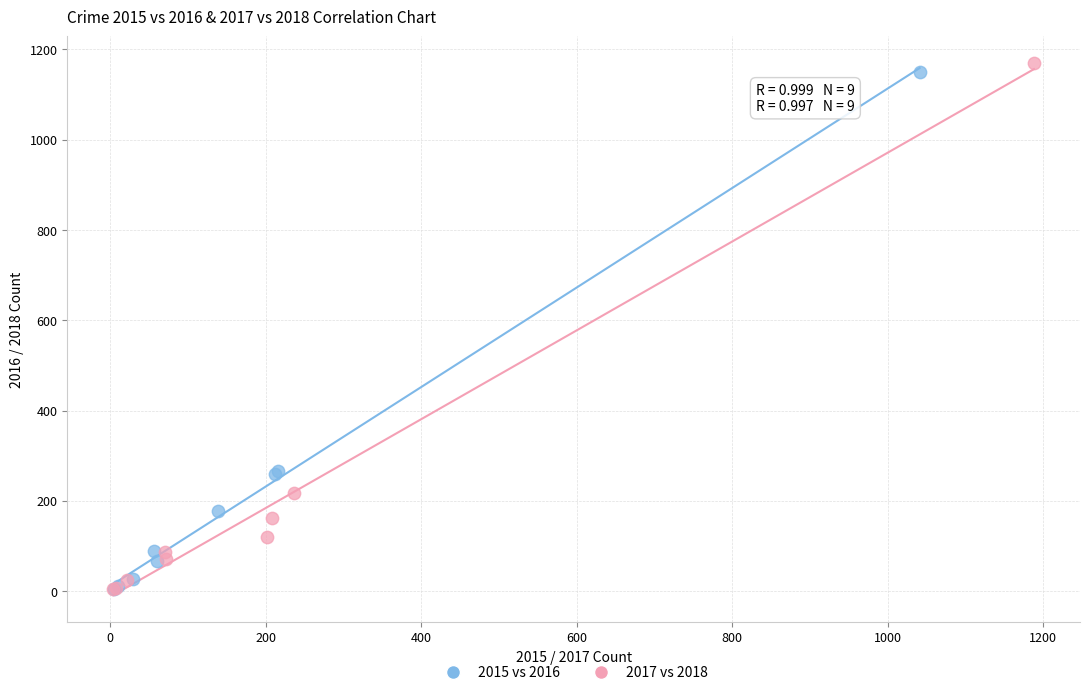

What are all the series names shown in the legend?

2015 vs 2016, 2017 vs 2018